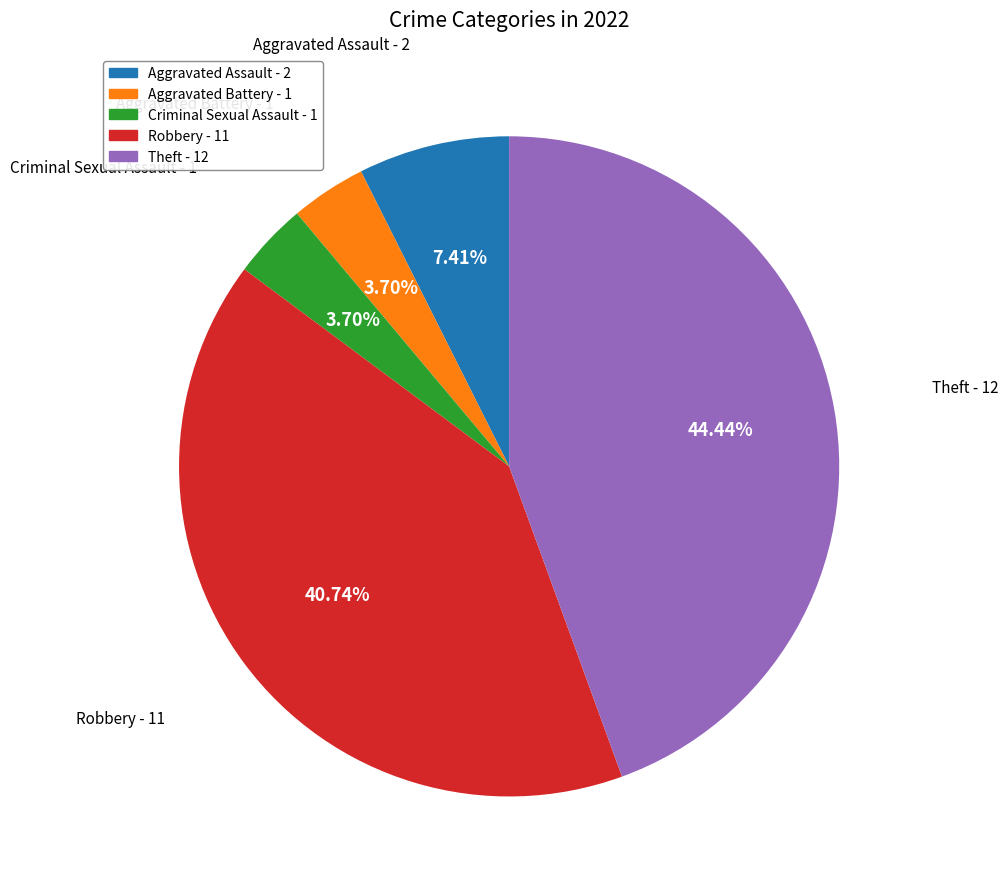

What is the ratio of the value at Robbery to the value at Criminal Sexual Assault?

11.0